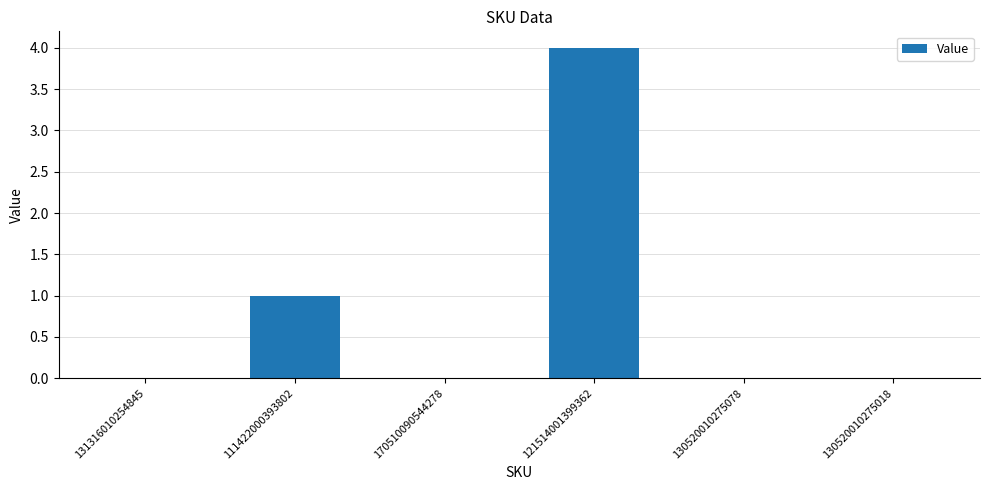

What is the maximum value shown in the chart?

4